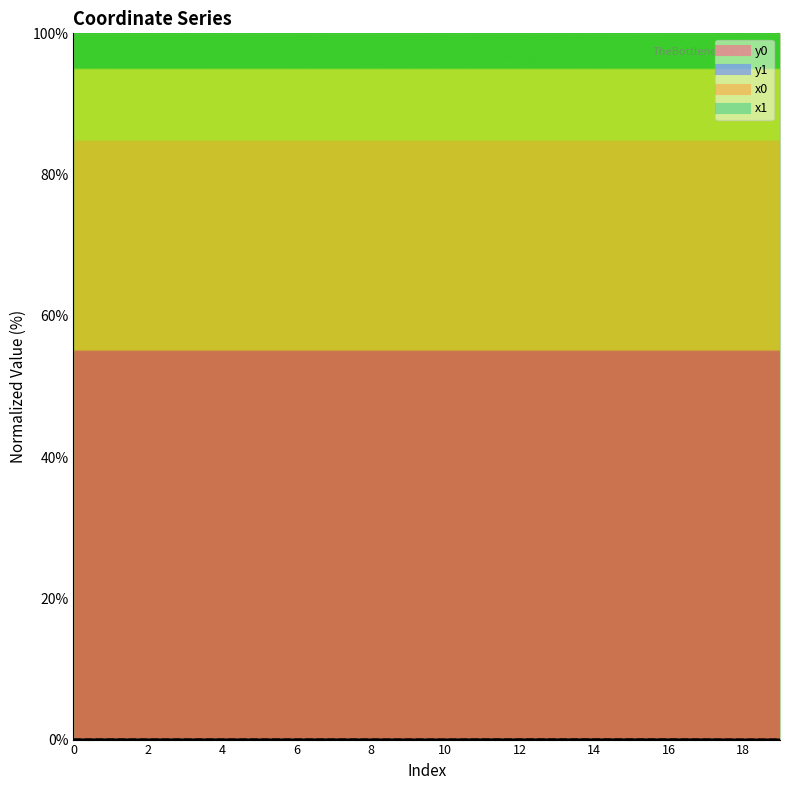

Is it true that y0 equals 0.0 at 13?

False